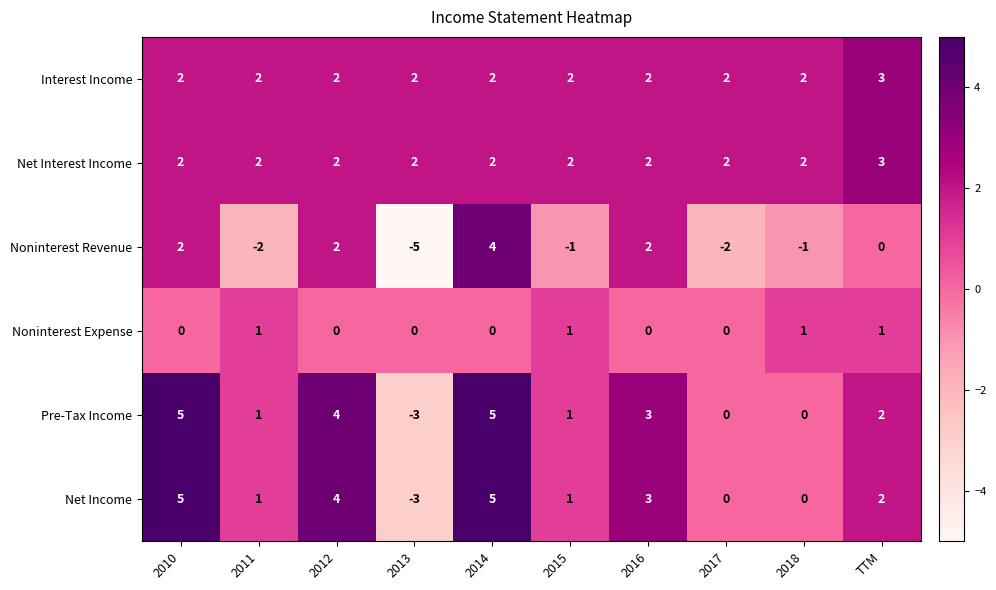

What is the total value across all series at 2016?

12